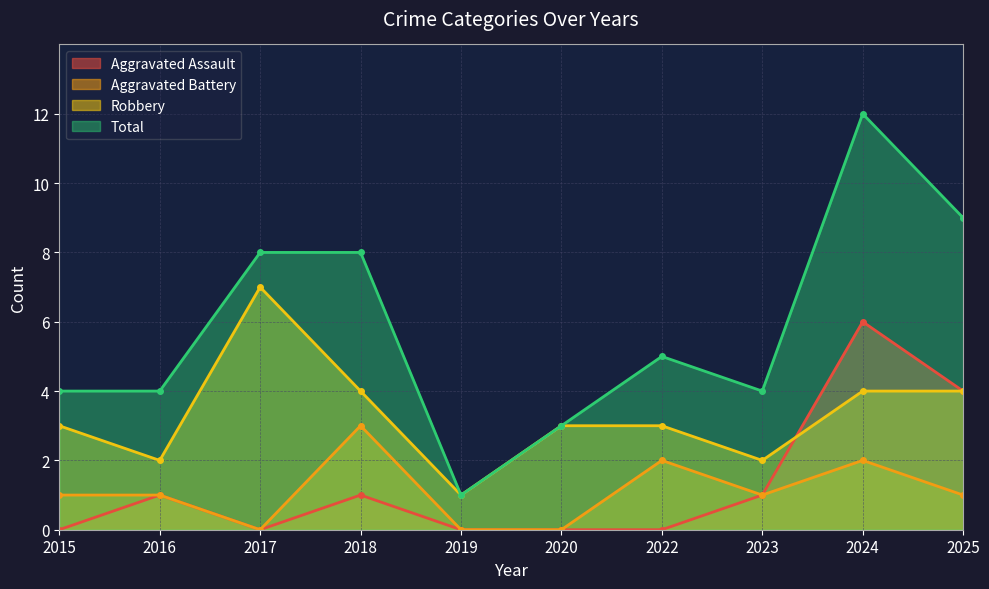

Where is the first local minimum for Total?

2019